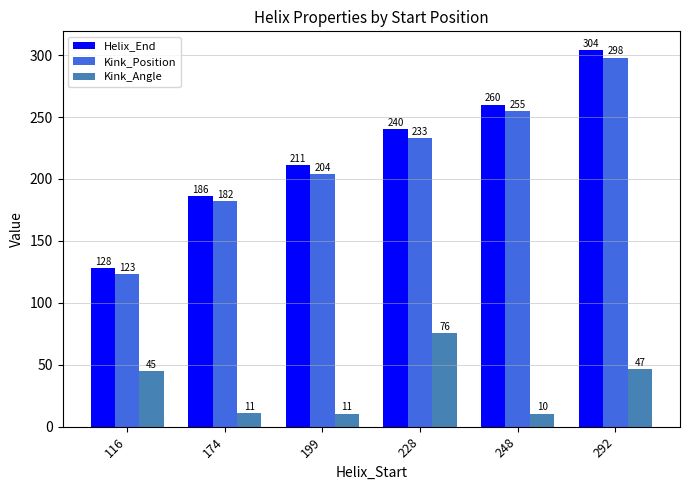

What are all the series names shown in the legend?

Helix_End, Kink_Position, Kink_Angle